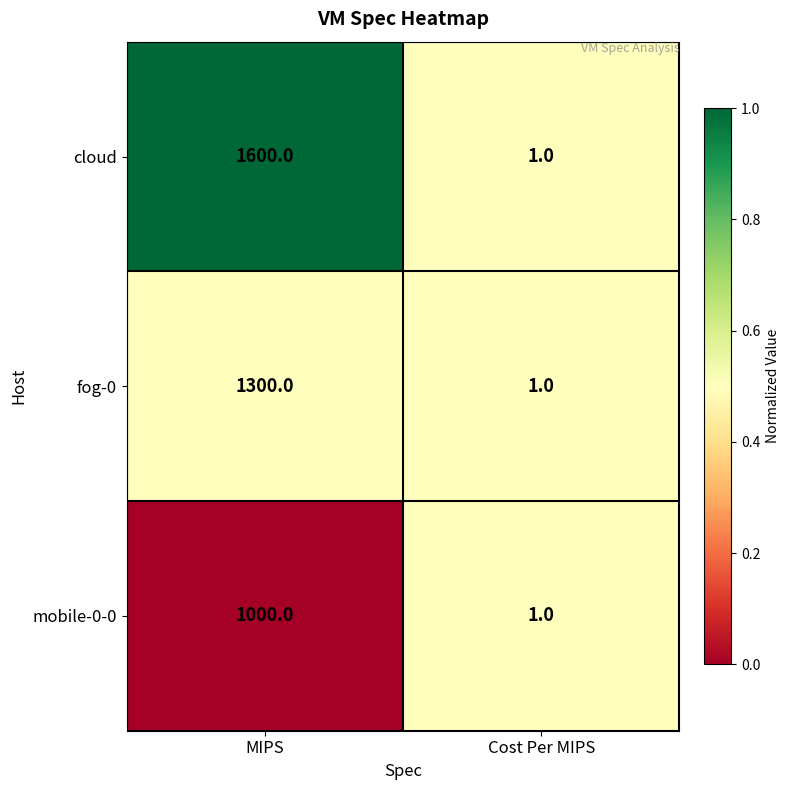

Reading left to right, extract all data points from this chart.

cloud: MIPS=1600	Cost Per MIPS=1
fog-0: MIPS=1300	Cost Per MIPS=1
mobile-0-0: MIPS=1000	Cost Per MIPS=1